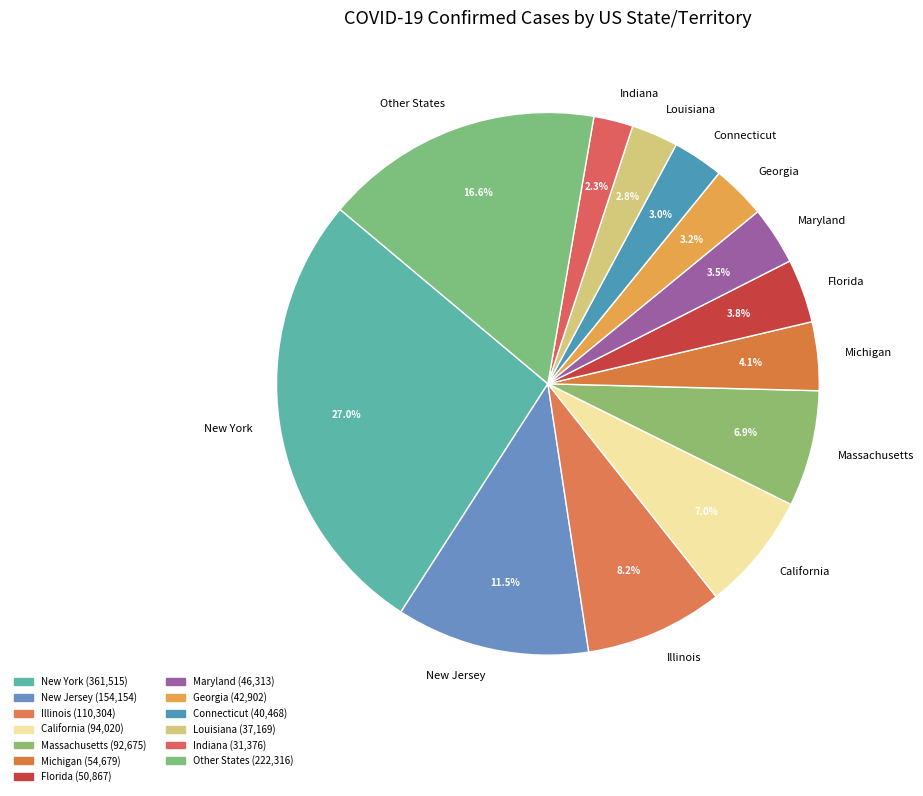

Which category has the biggest portion of the pie?

New York